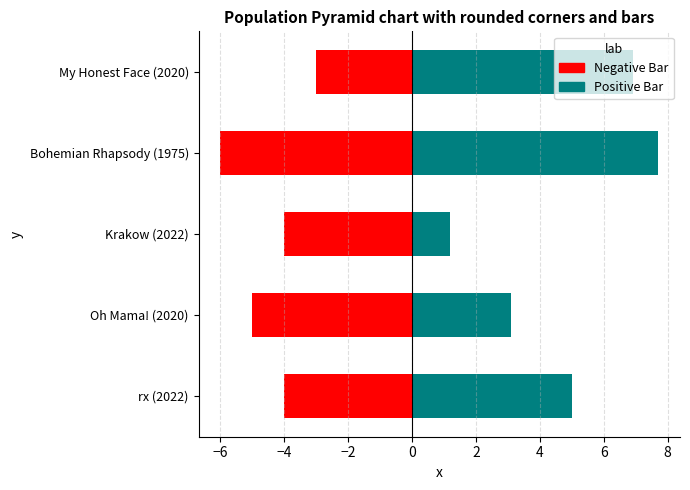

List the series in order of their peak value, highest first.

Positive Bar, Negative Bar